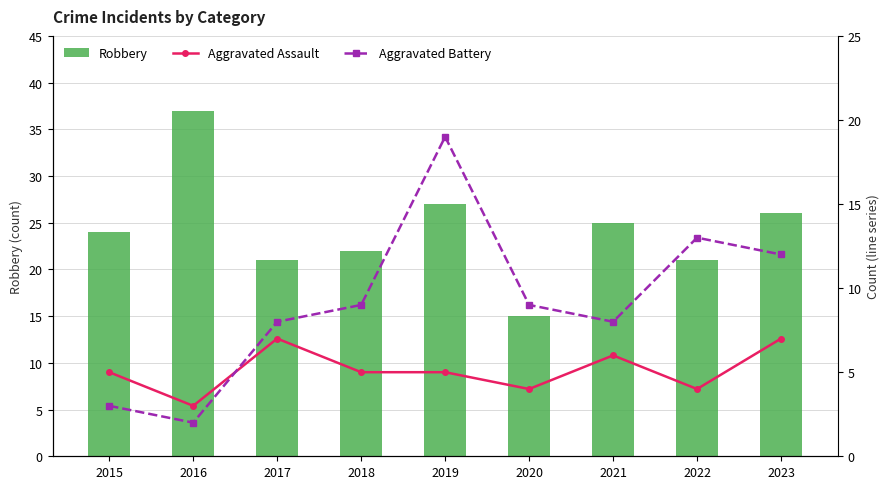

What are all the series names shown in the legend?

Robbery, Aggravated Assault, Aggravated Battery